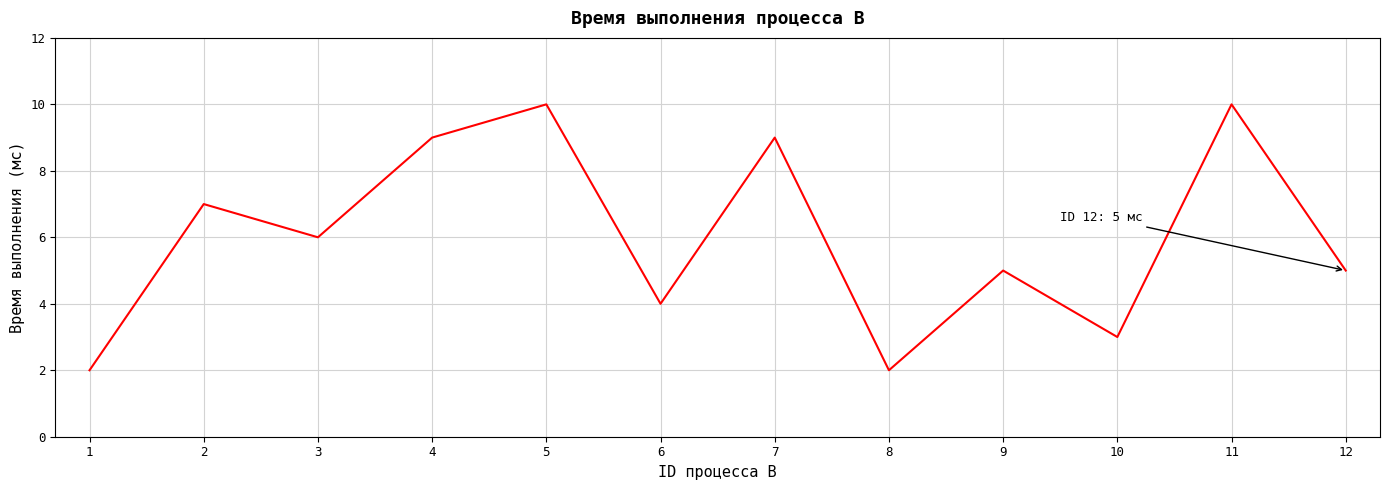

Is it true that the value at 6 is 7?

False